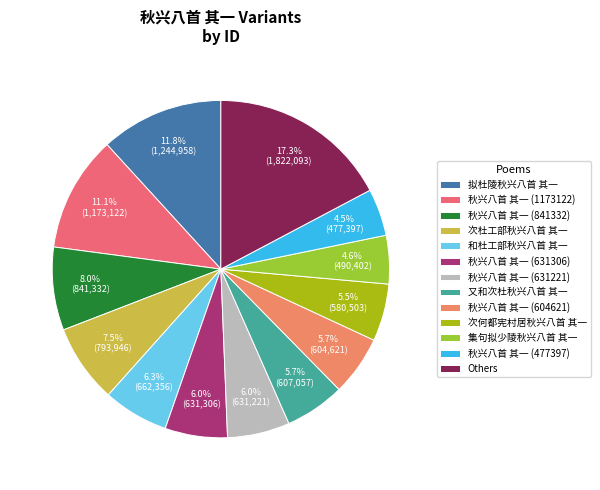

True or false: 秋兴八首 其一 (841332) accounts for 16% of the total.

False